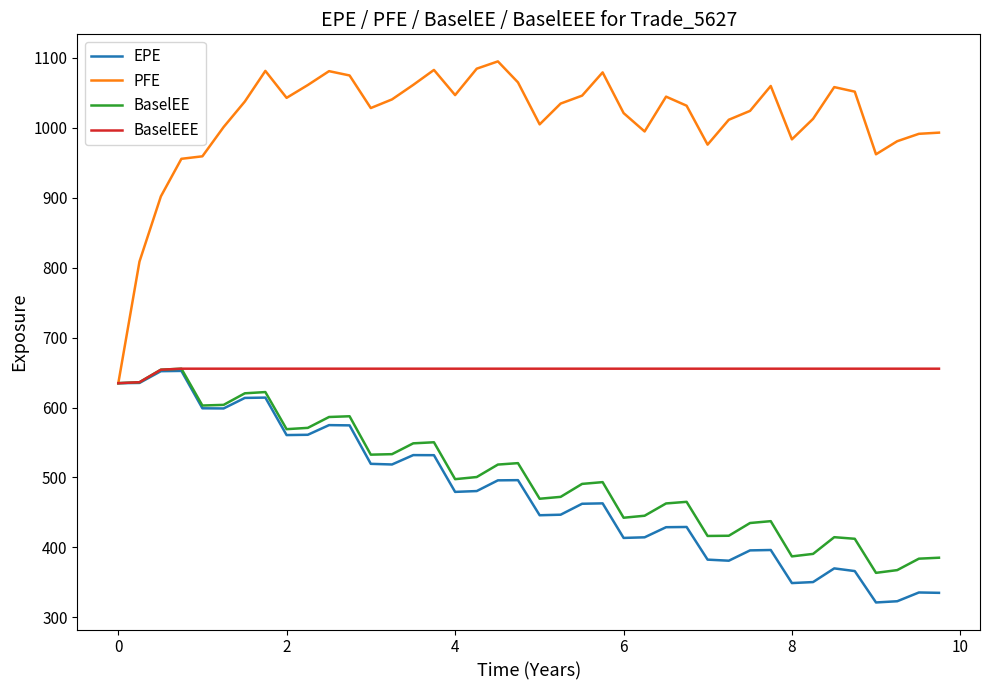

Which series has the largest total across all categories?

PFE